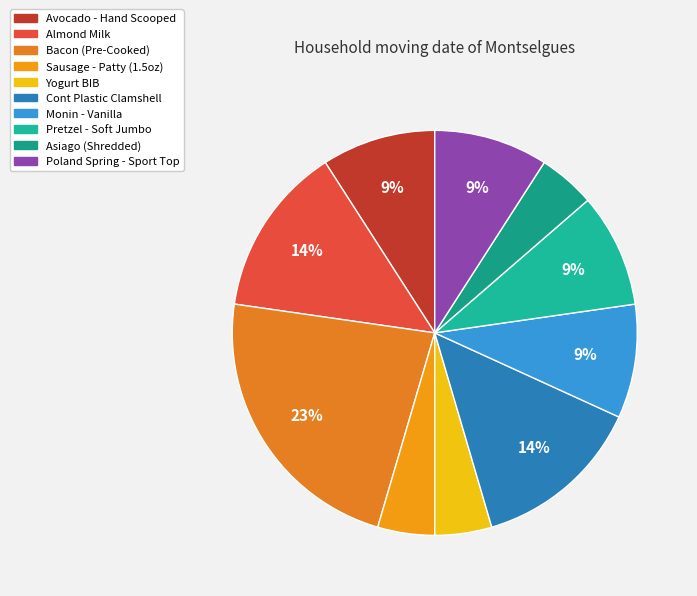

To the nearest percent, what is the difference between the largest and smallest slice percentages?

18%